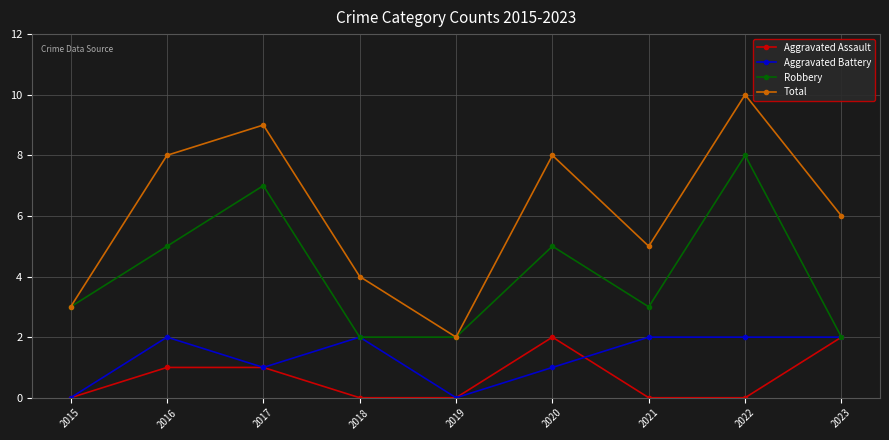

What is the greatest value displayed?

10